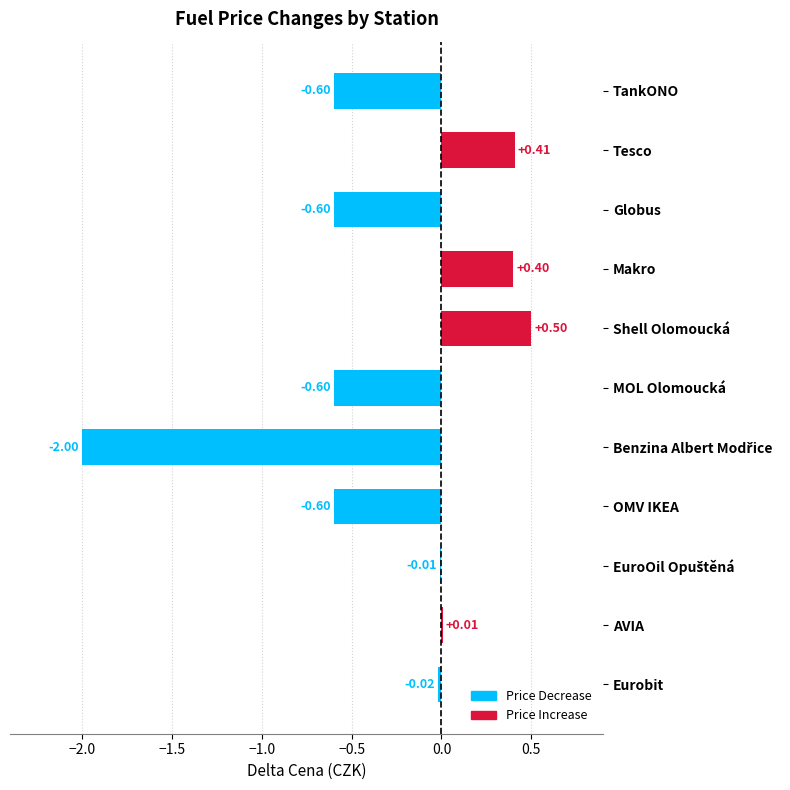

What is the label of the 1st bar from the top?

TankONO